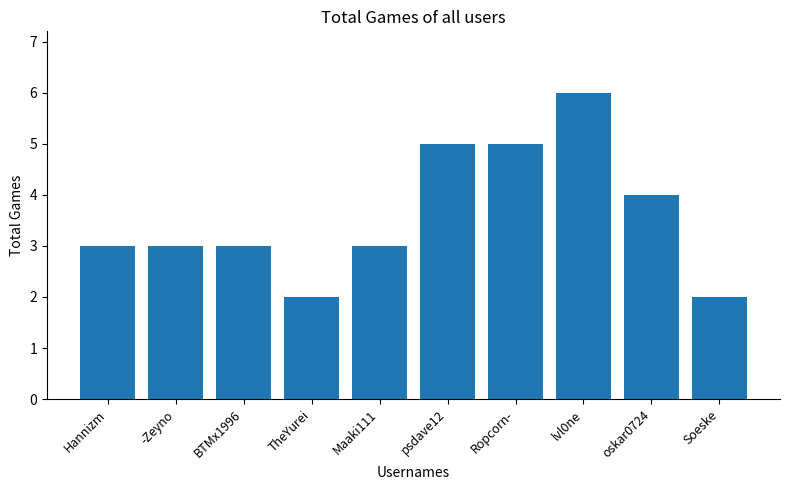

What is the label of the 3rd bar from the left?

BTMx1996